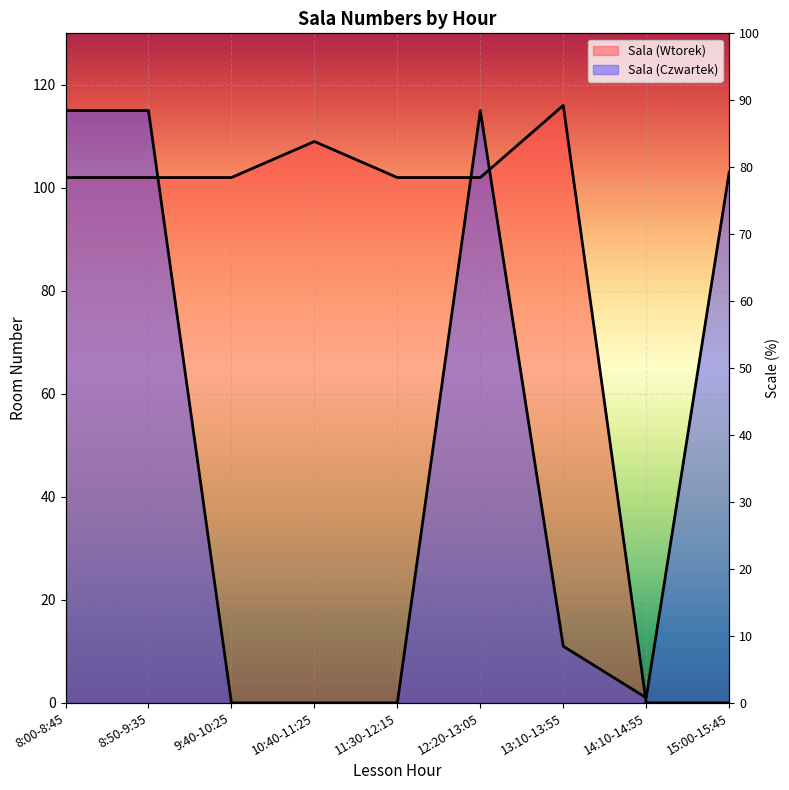

Is it true that Sala (Czwartek) equals 195 at 12:20-13:05?

False